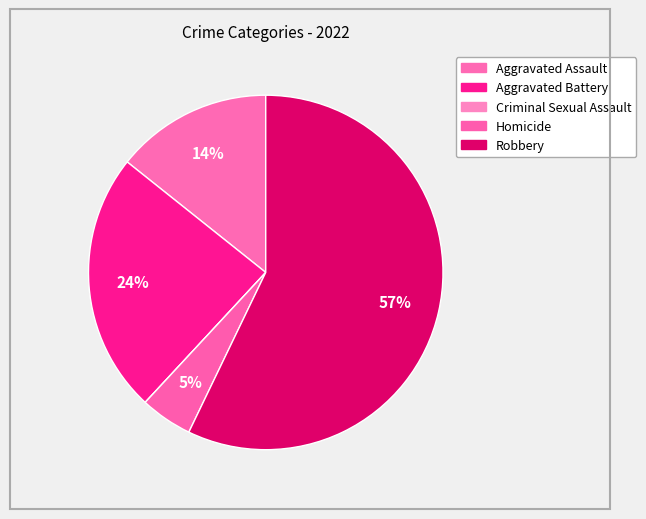

Rank the categories by value from highest to lowest.

Robbery, Aggravated Battery, Aggravated Assault, Homicide, Criminal Sexual Assault